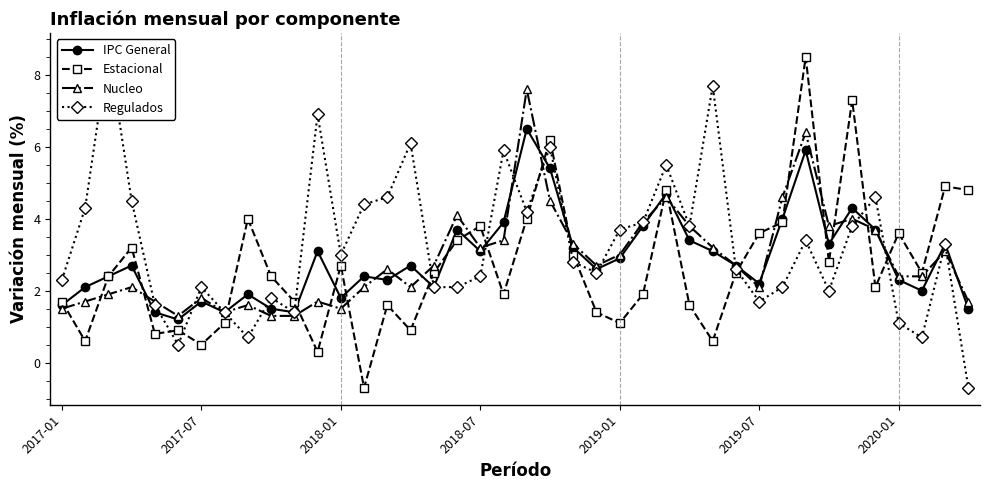

At which label is Estacional closest to 3?

22